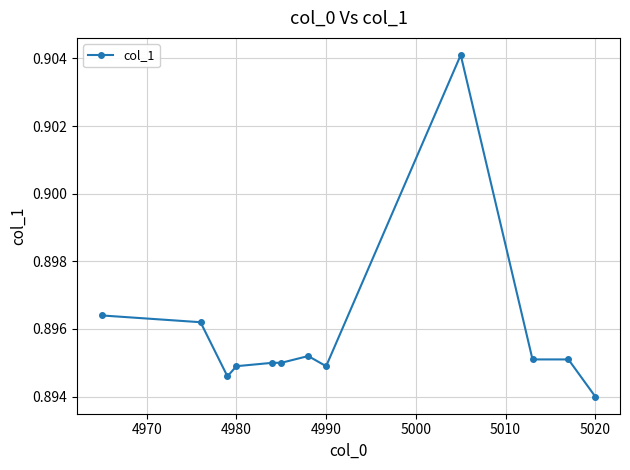

True or false: there are more than 0 points higher than both neighbors.

True